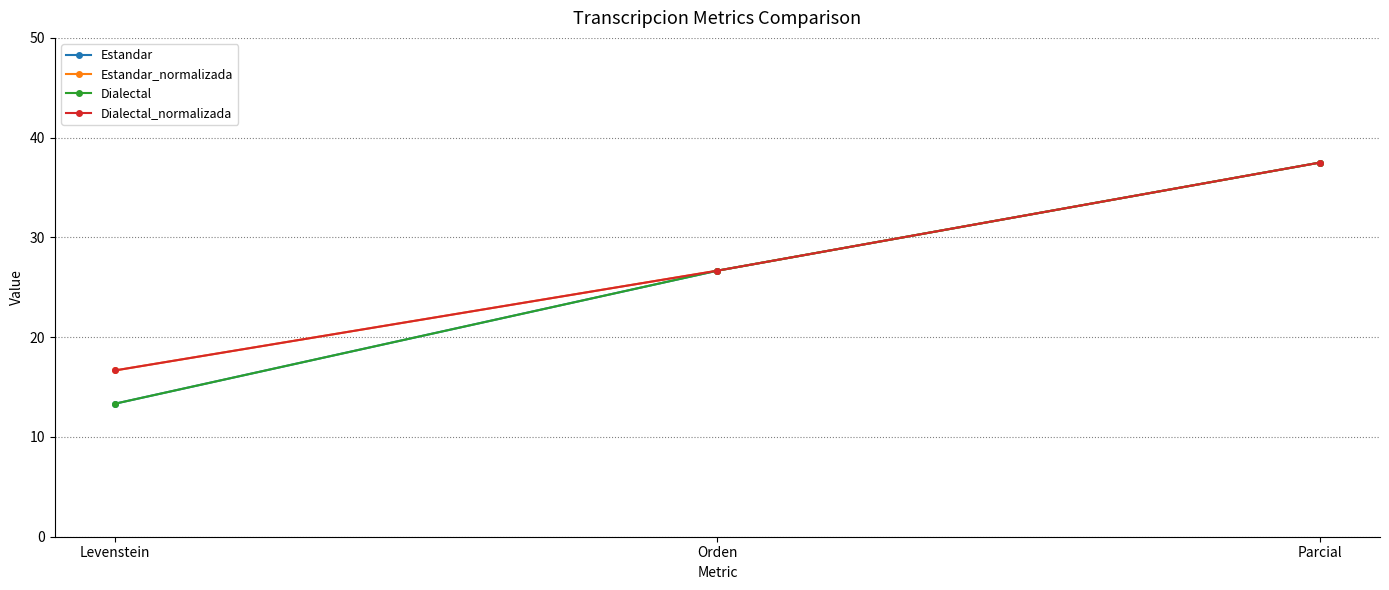

Is this an area chart (filled region under the line)?

No